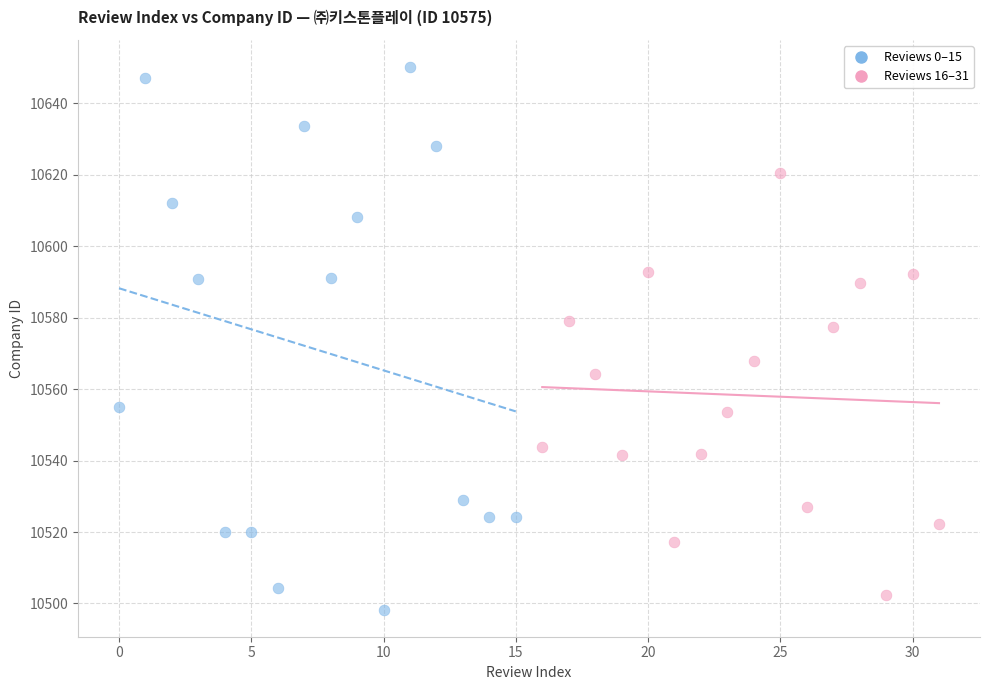

Which series reaches the minimum Y coordinate?

Reviews 0–15